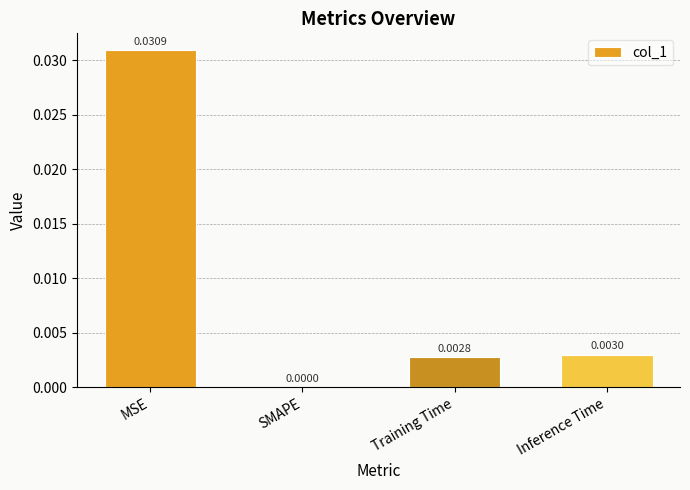

Are the bars horizontal?

No